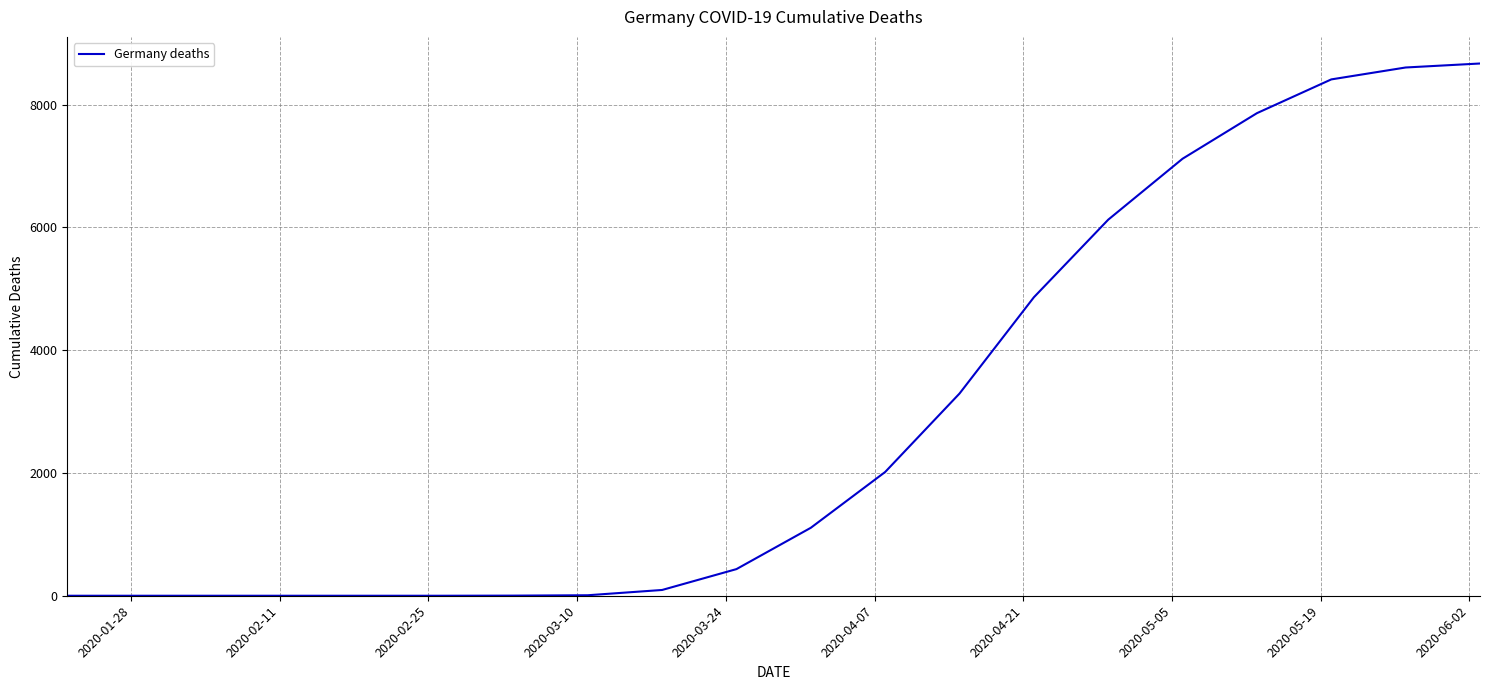

How many distinct data groups are displayed?

1